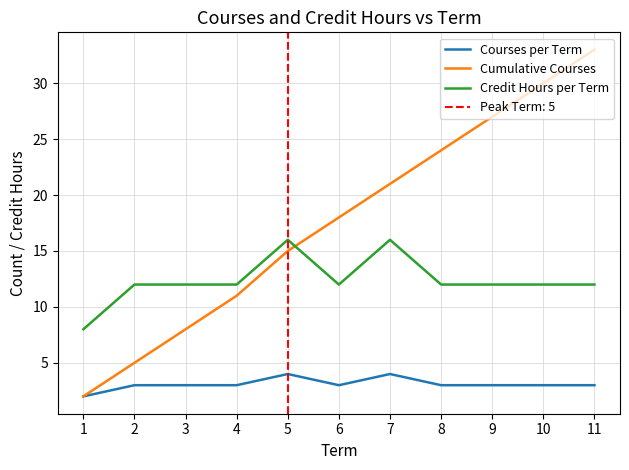

True or false: Courses per Term and Cumulative Courses intersect in this chart.

False